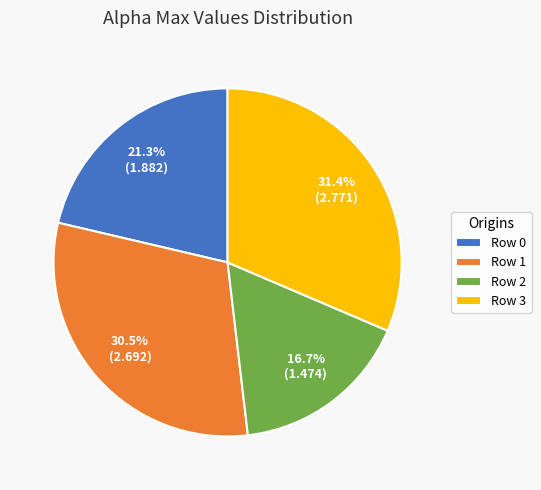

What is the ratio of the value at Row 1 to the value at Row 2?

1.8